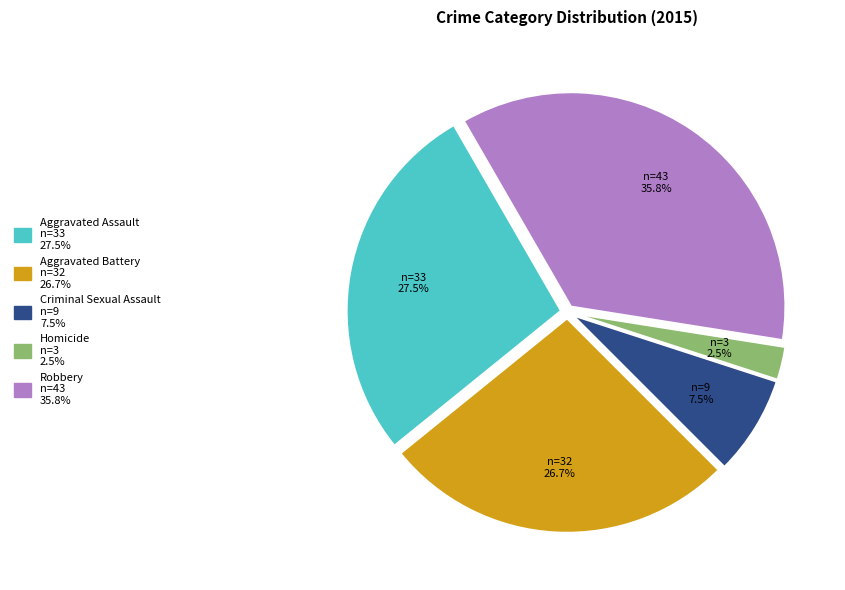

Approximately how many times larger is the value at Aggravated Assault compared to Robbery?

0.8